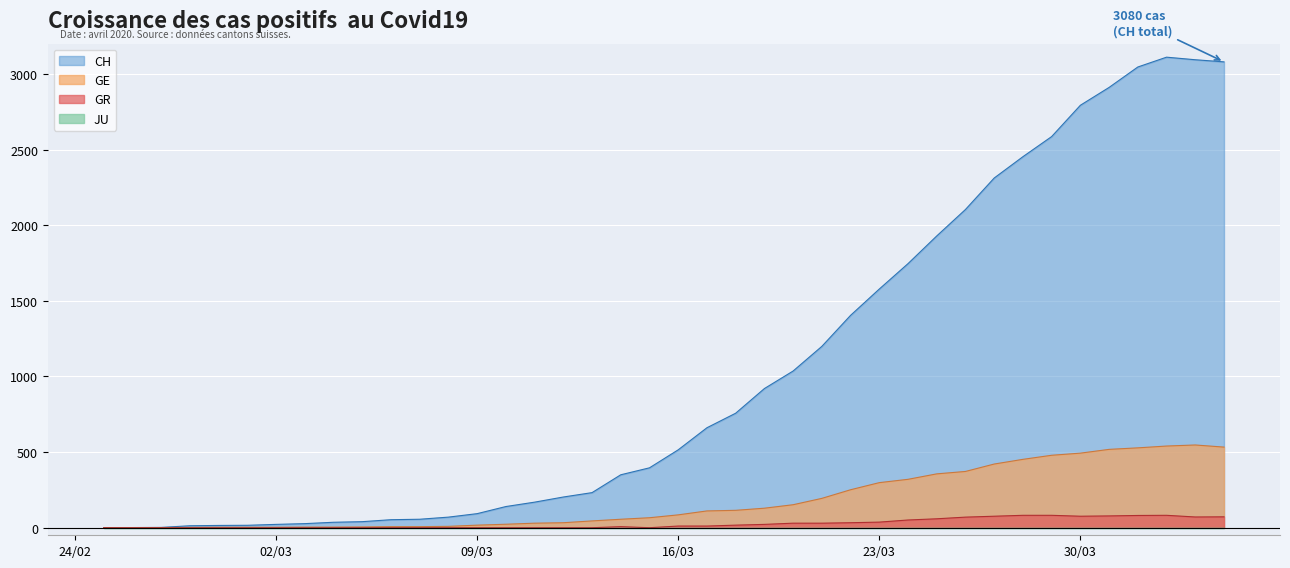

What is the difference between the maximum and second lowest values in the GE series?

546